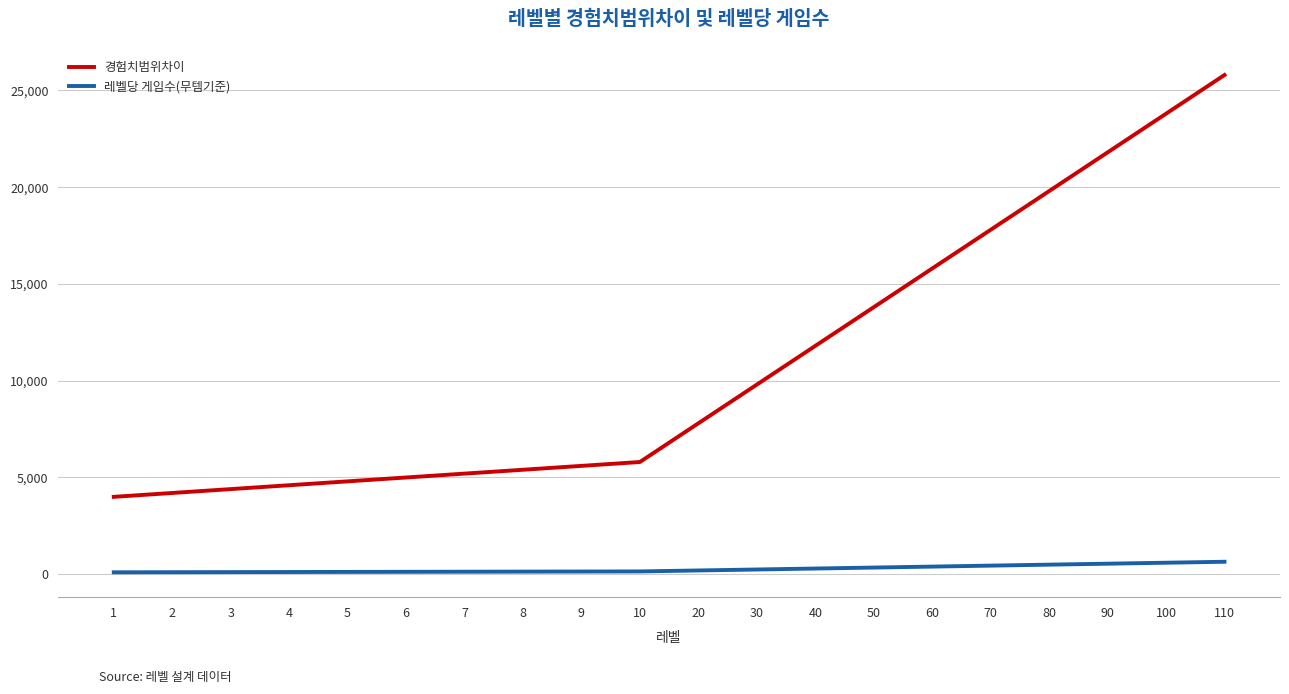

Which series has the widest spread of values?

경험치범위차이